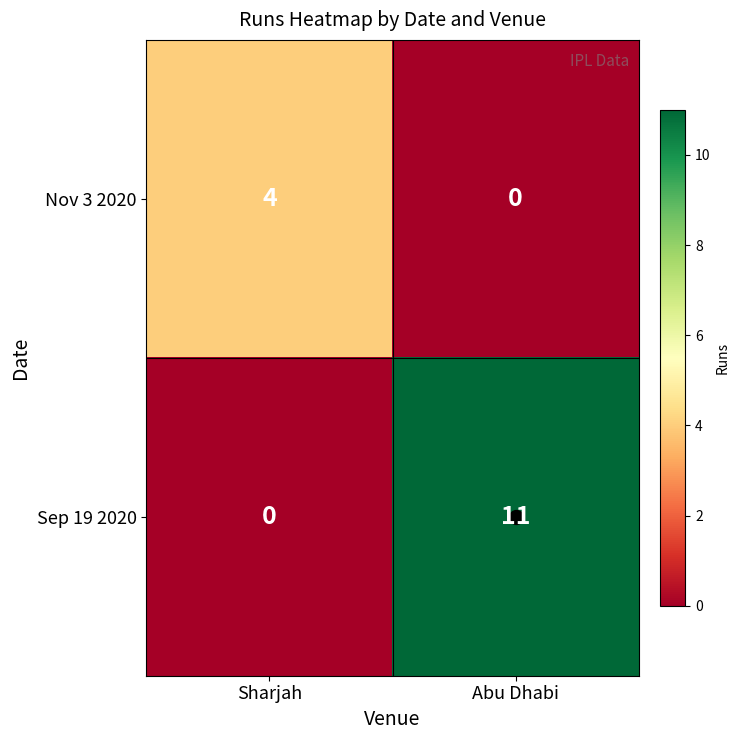

The value of Nov 3 2020 at Sharjah is 1. True or false?

False